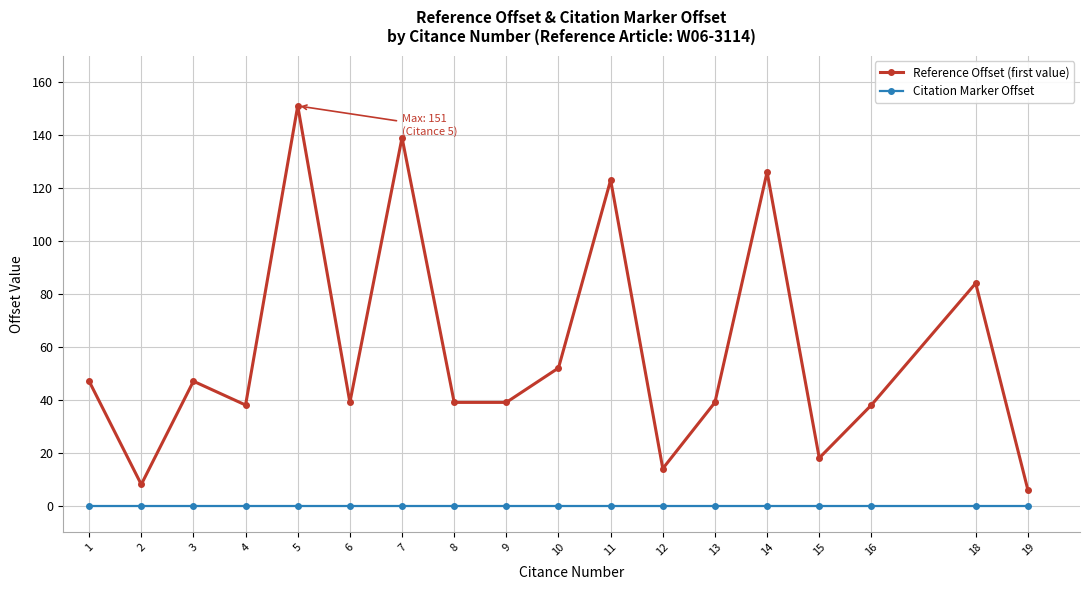

Rank the series by their average value, from lowest to highest.

Citation Marker Offset, Reference Offset (first value)